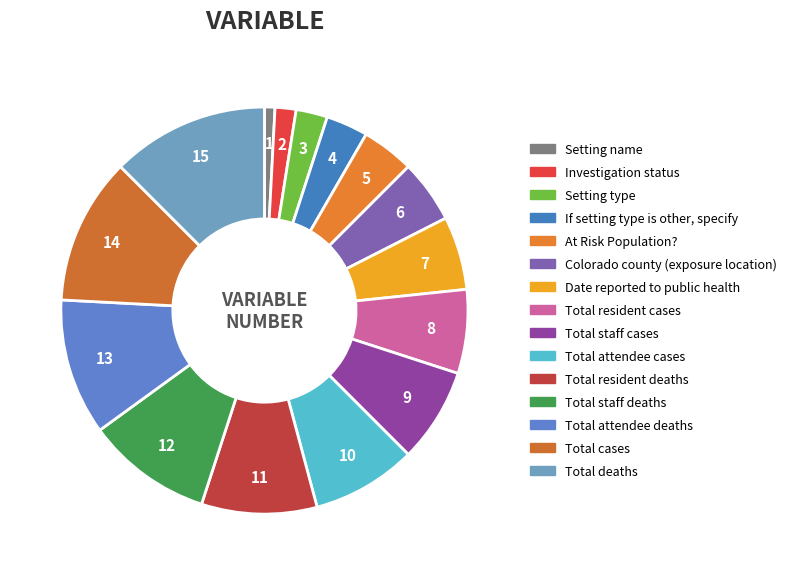

How many slices are in this pie chart?

15